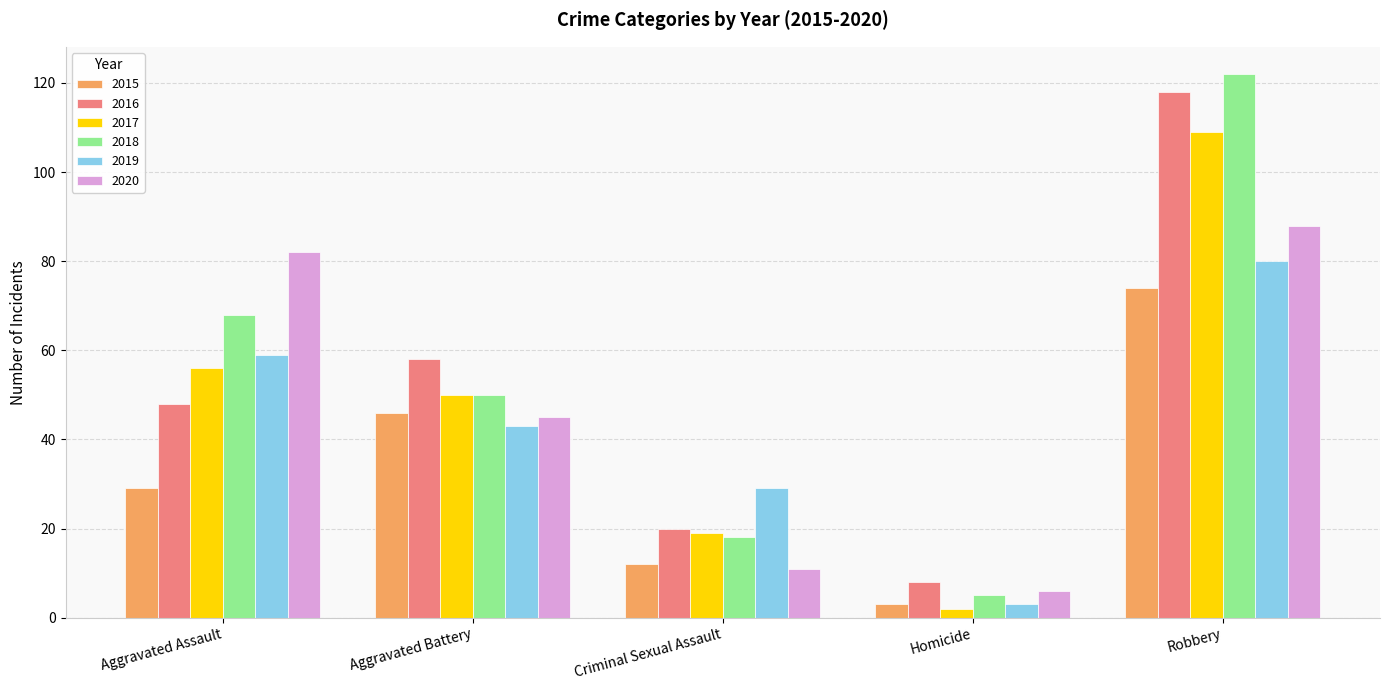

At which category is the sum across all series the highest?

Robbery